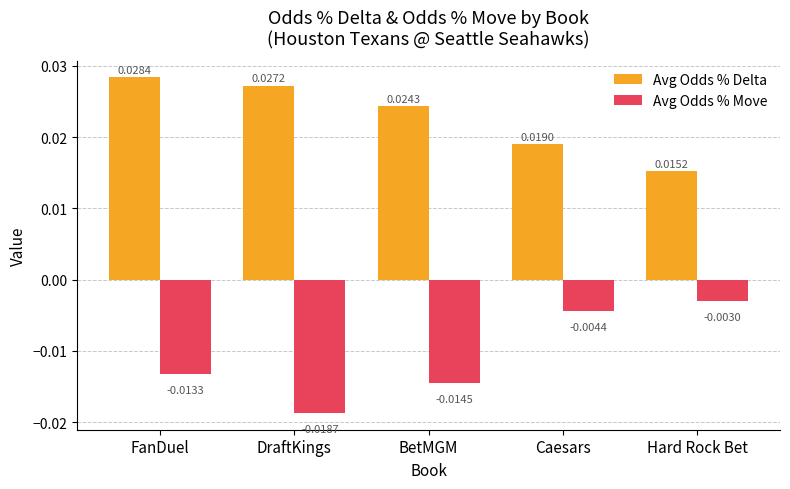

Rank the categories by Avg Odds % Move value from highest to lowest.

Hard Rock Bet, Caesars, FanDuel, BetMGM, DraftKings